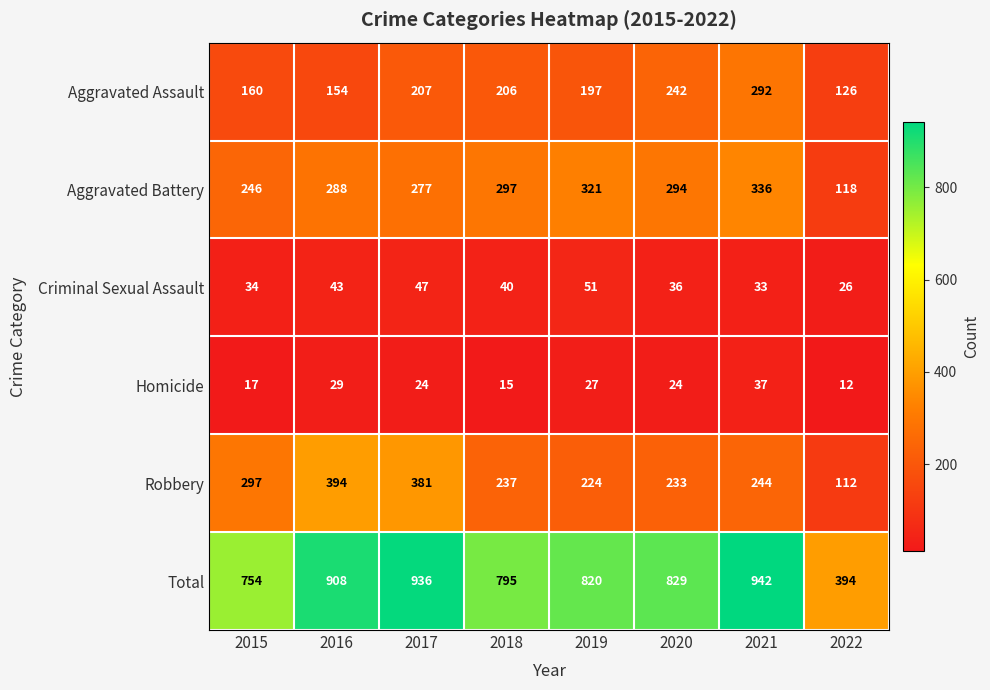

At 2019, list the series in order from largest to smallest.

Total, Aggravated Battery, Robbery, Aggravated Assault, Criminal Sexual Assault, Homicide